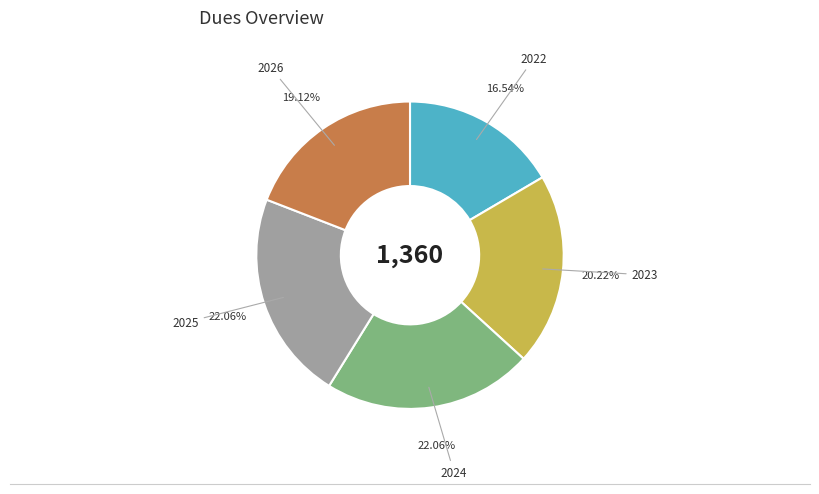

Is there a majority slice in this chart?

No